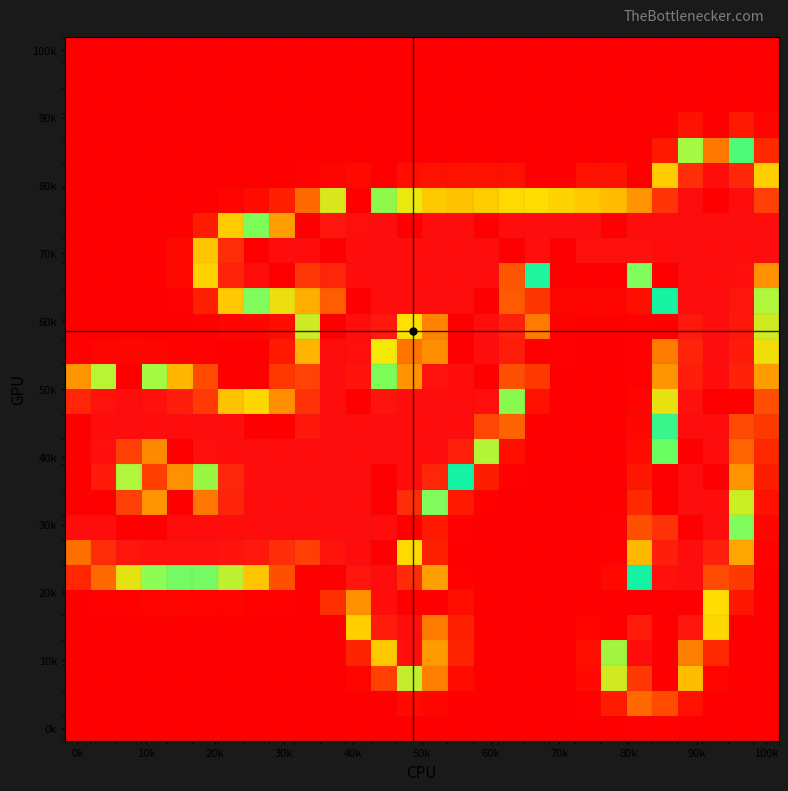

How many data points does each series have?

28